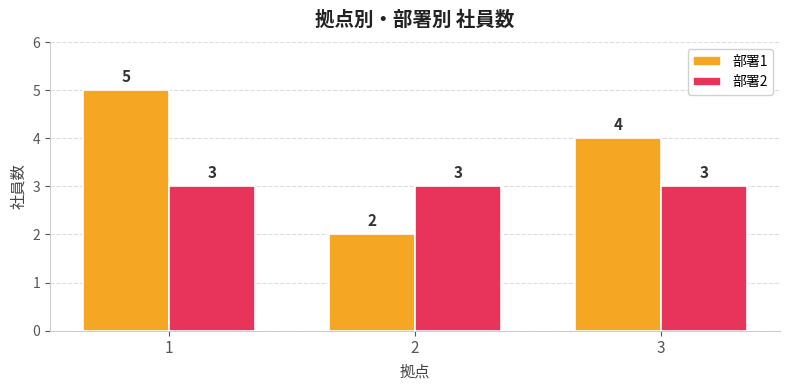

How many bars are there in each group?

2